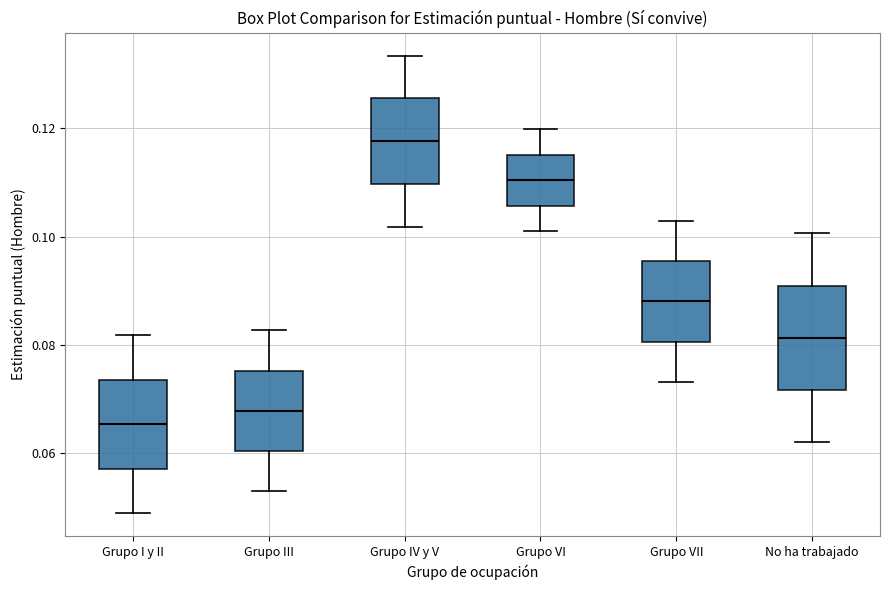

Where is the upper edge of the box for No ha trabajado on the y-axis? The values are not printed on the chart, so give them approximately, as read against the axis.

0.090